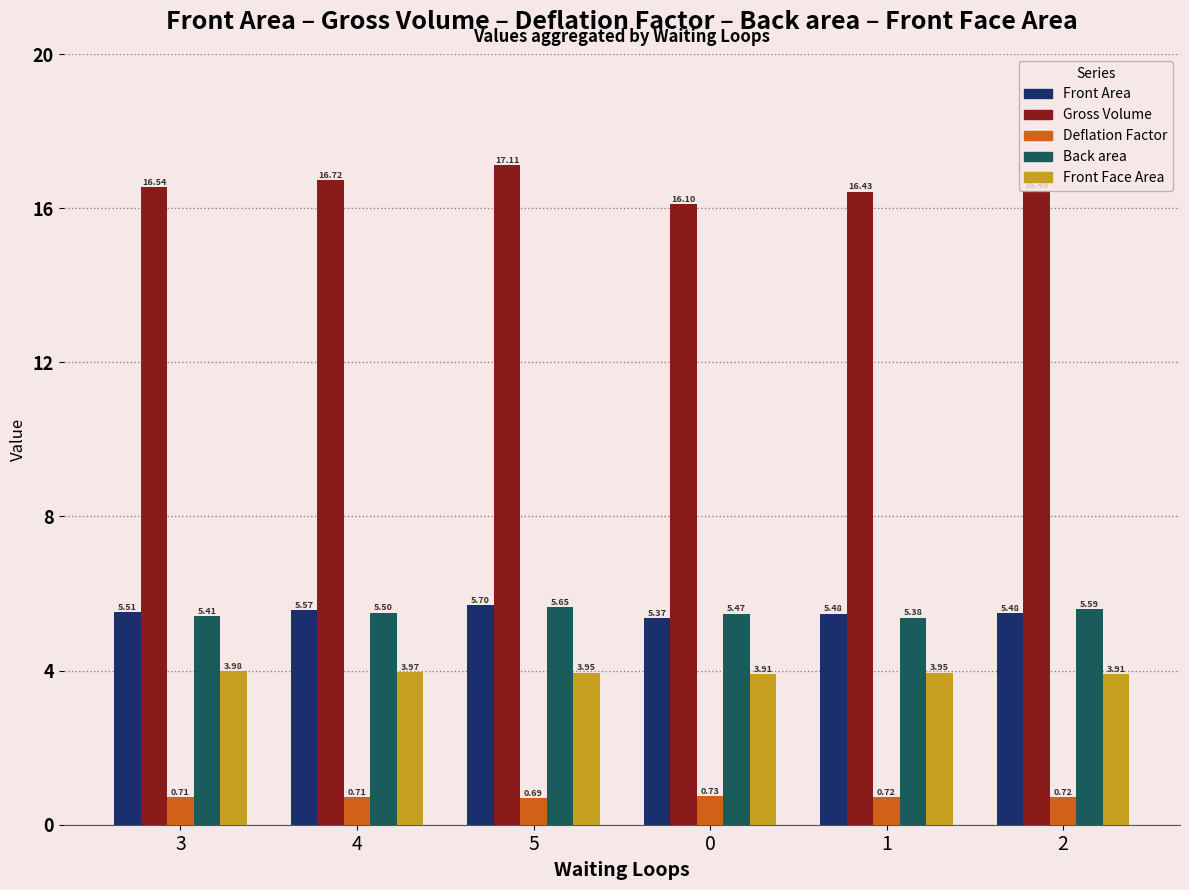

What is the label of the 1st bar from the left?

3